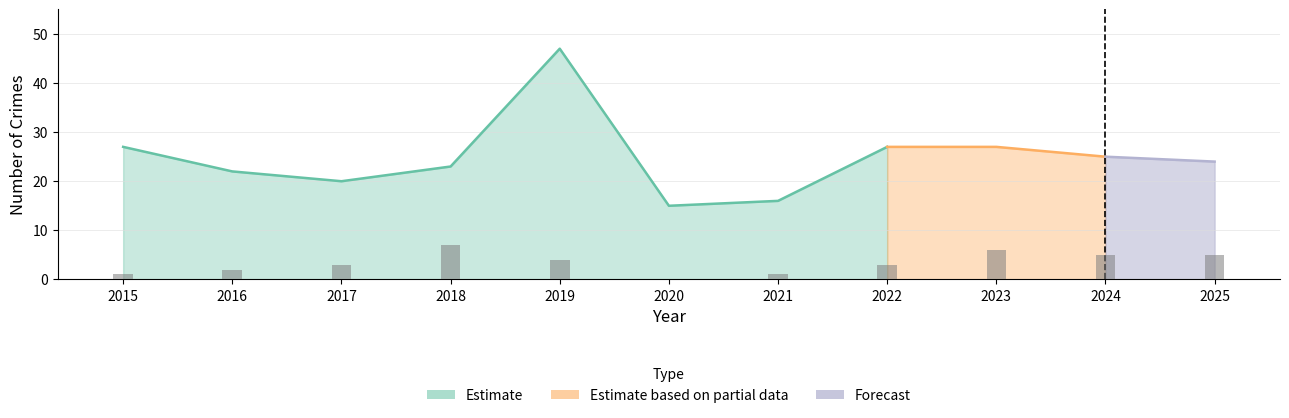

At which label does Theft reach its peak?

2019